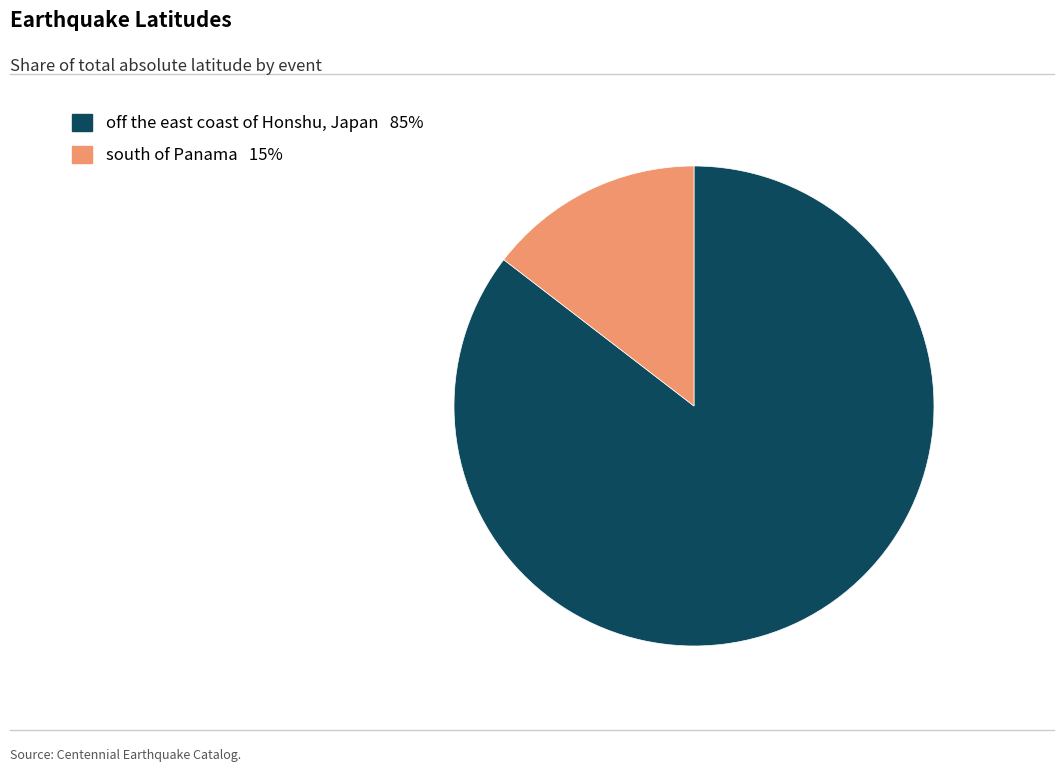

Is there any slice that represents more than half of the pie?

Yes